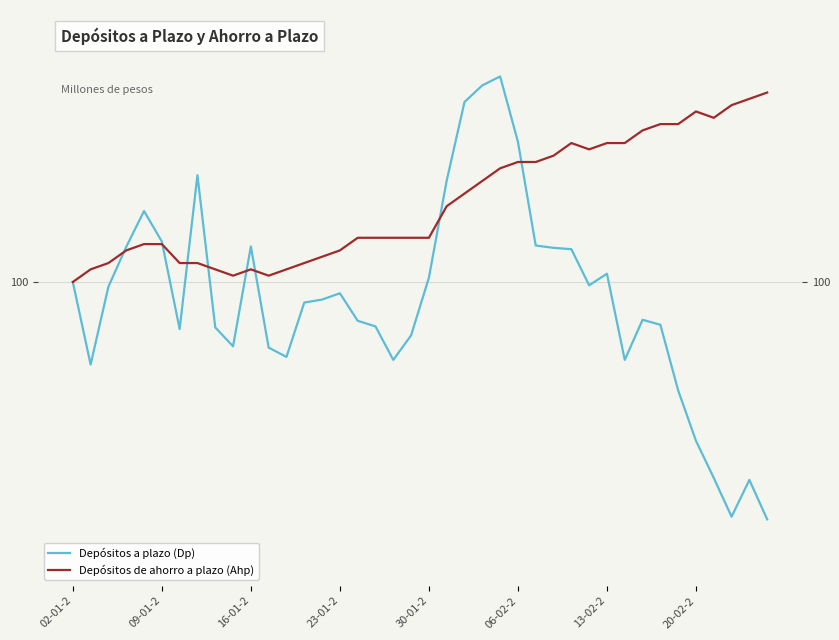

What is the spread (max minus min) of values at 31?

0.9